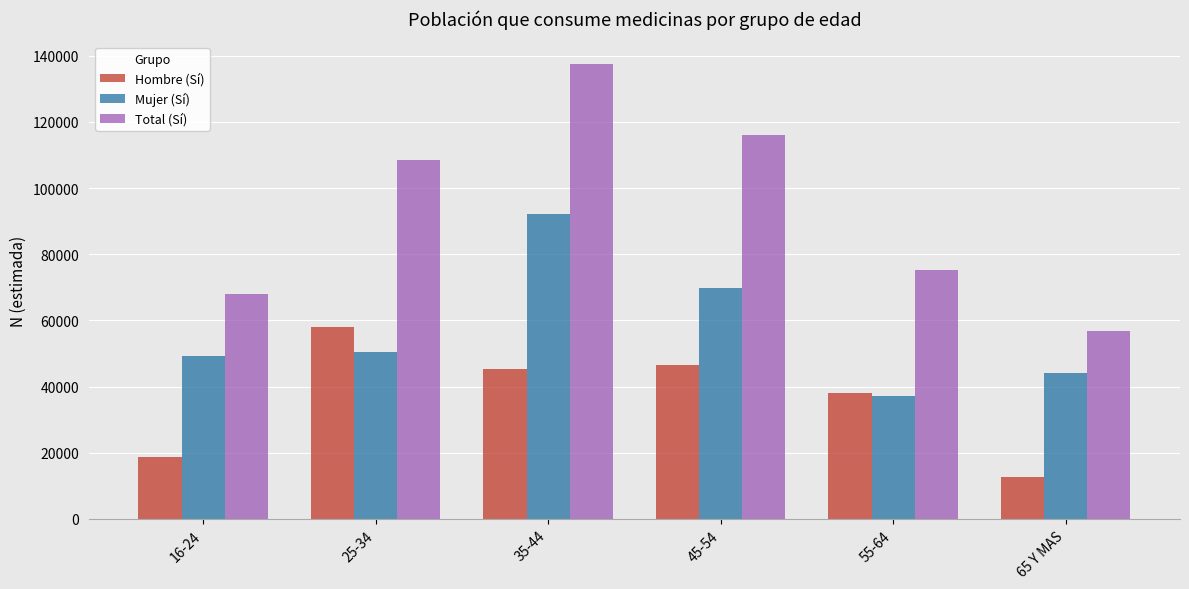

What is the average value of the Mujer (Sí) series?

57161